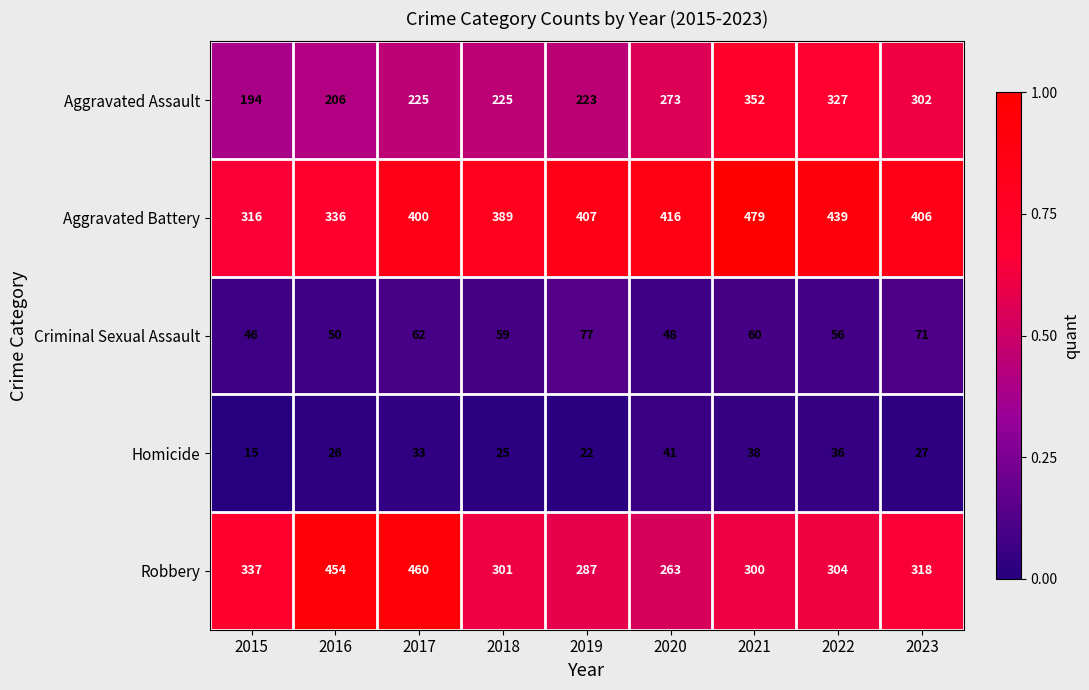

Where does the Criminal Sexual Assault series first go above 59?

2017